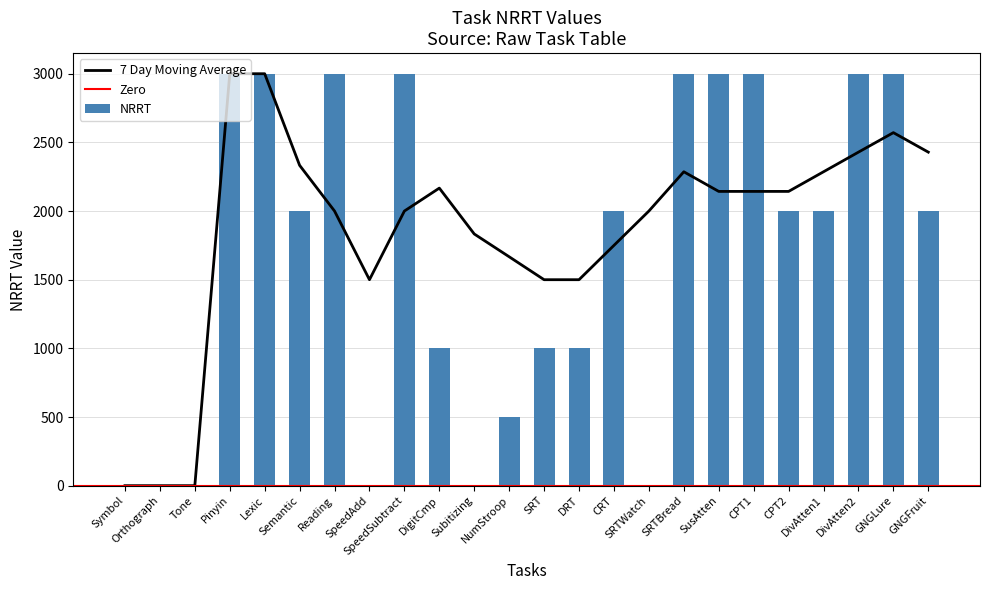

Between Symbol and Lexic, which is larger?

Lexic